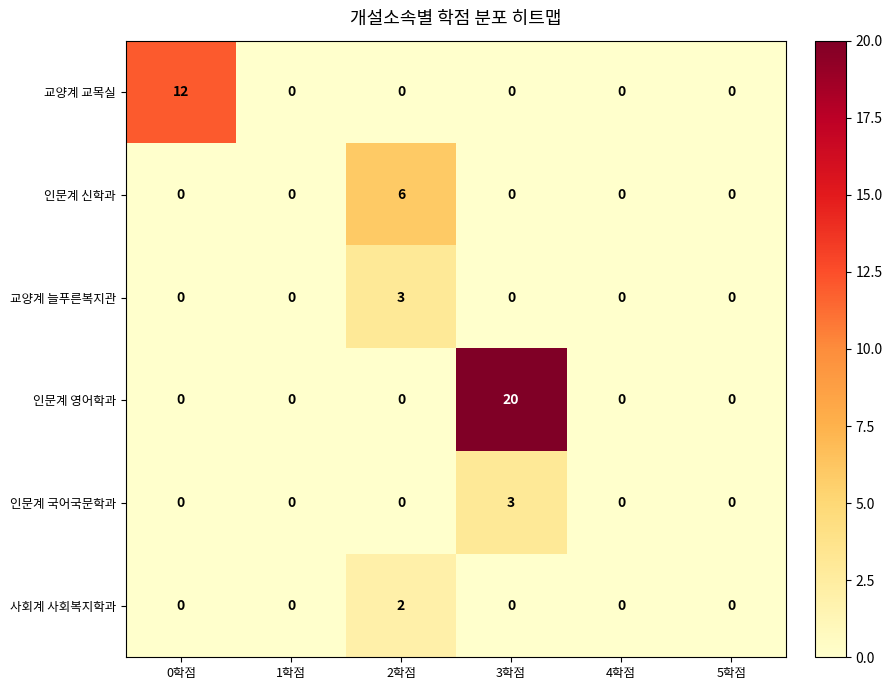

Which category has the highest value across all series?

3학점